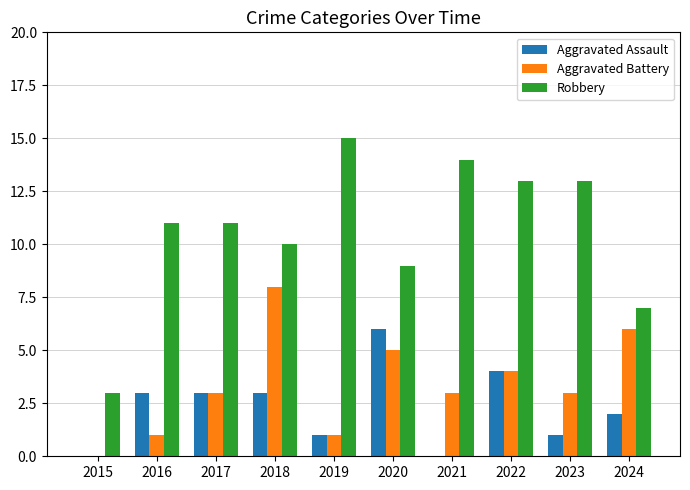

What are all the series names shown in the legend?

Aggravated Assault, Aggravated Battery, Robbery